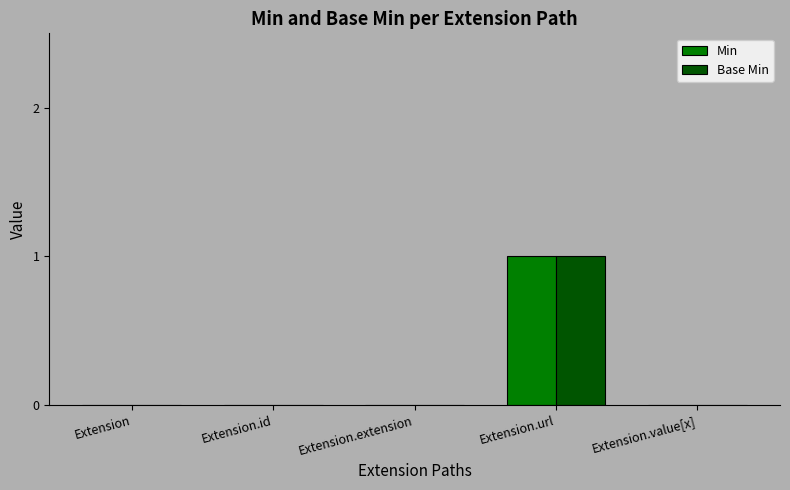

At which category is the sum across all series the highest?

Extension.url